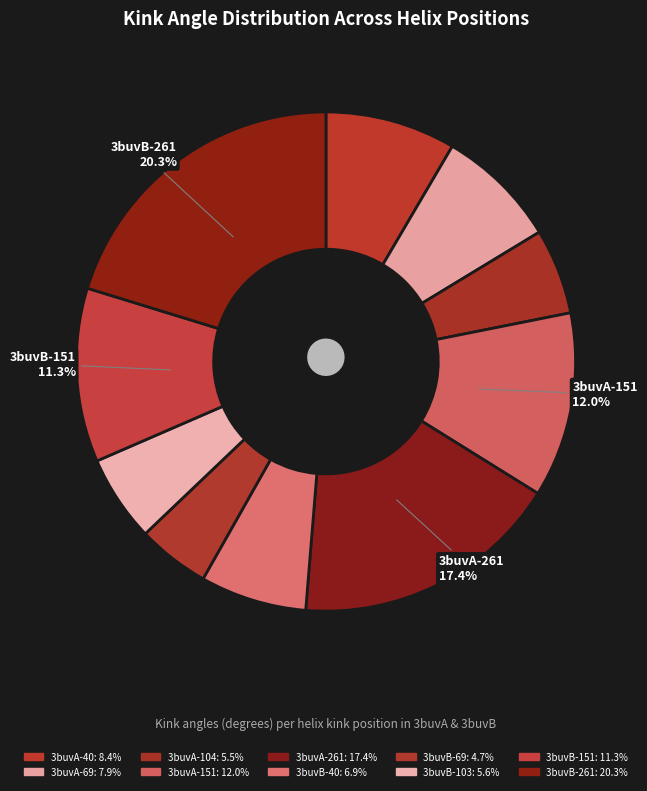

Is it true that 3buvB-69 is 5% of the pie?

True